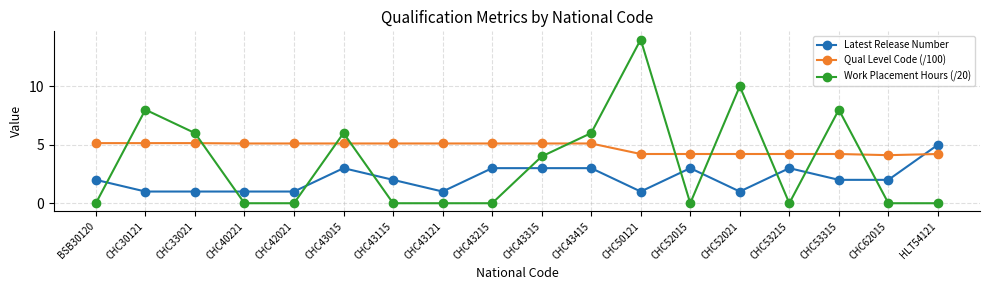

Count the number of categories in the chart.

18